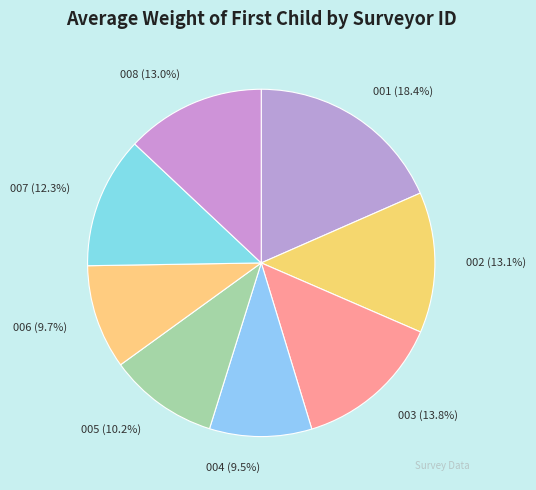

How many slices are in this pie chart?

8